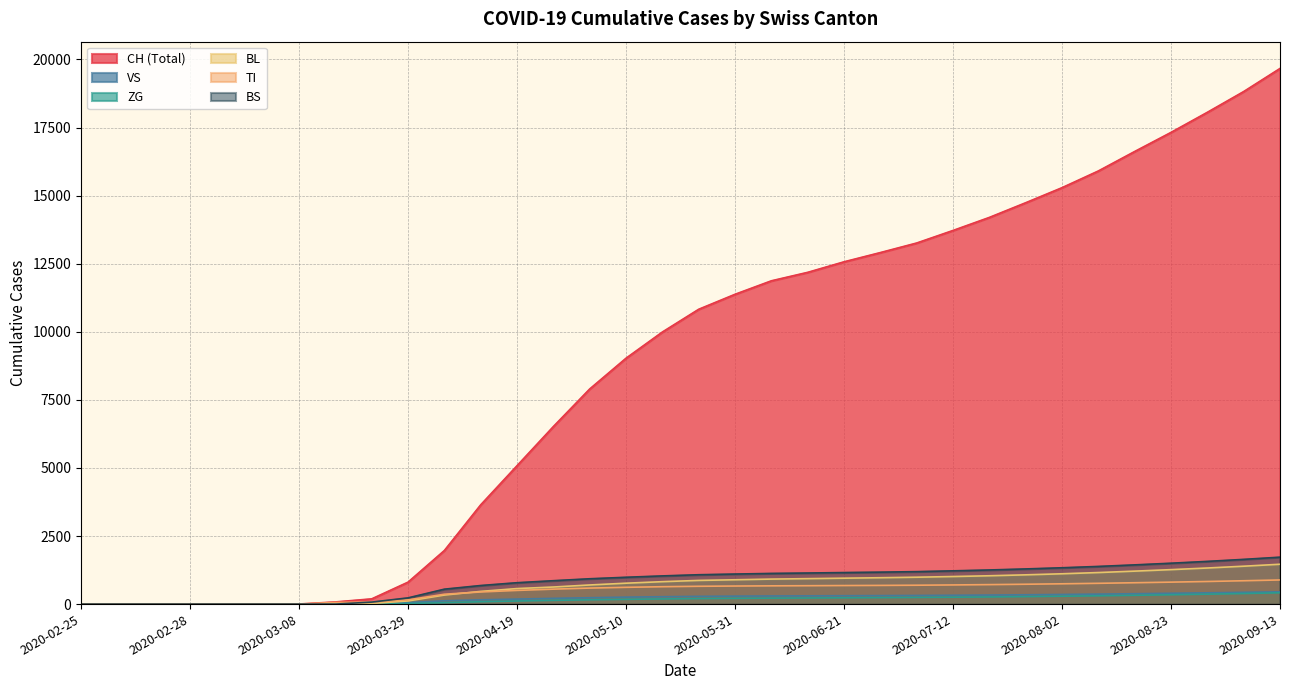

At which label is VS closest to 415?

2020-05-17